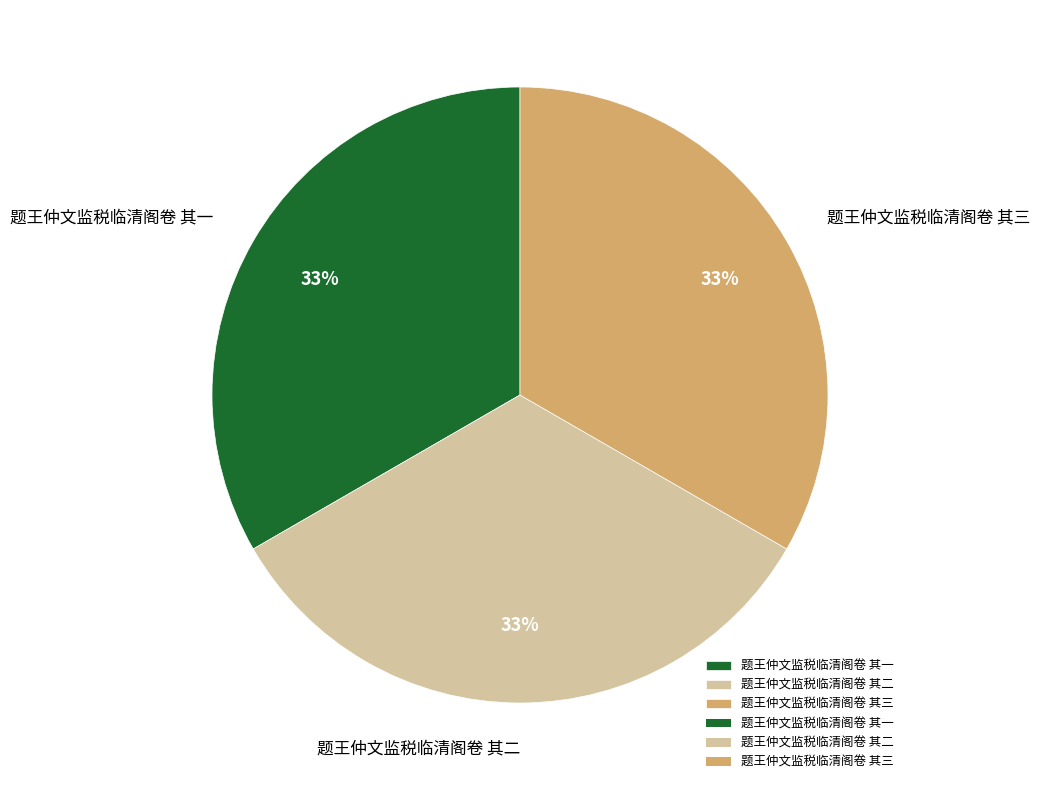

Approximately how many times larger is the value at 题王仲文监税临清阁卷 其二 compared to 题王仲文监税临清阁卷 其一?

1.0